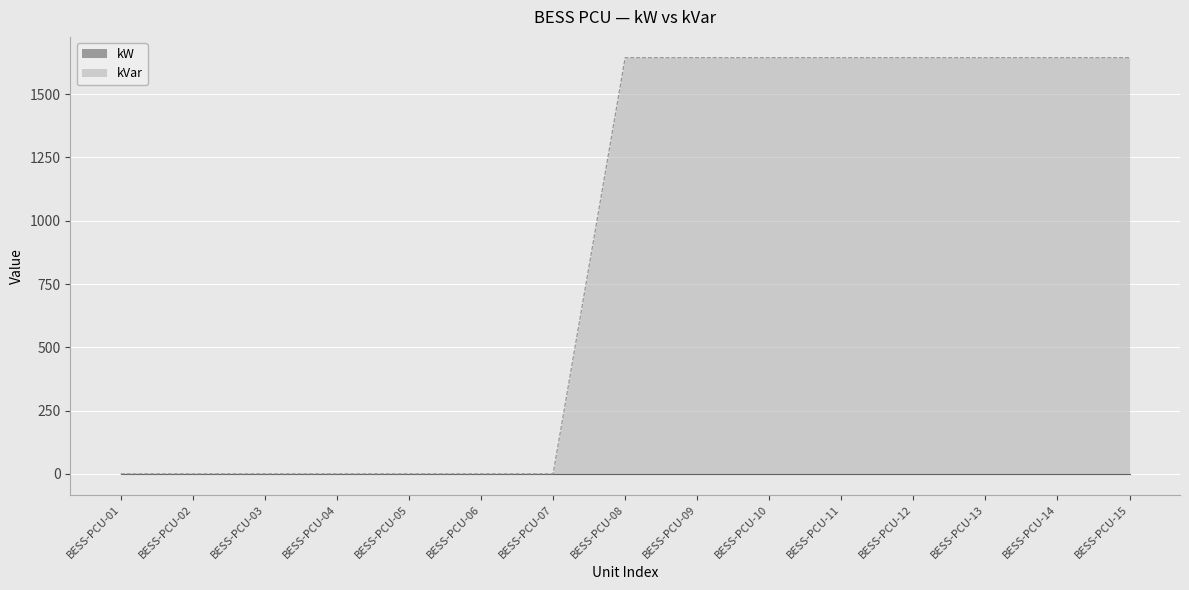

Reading right to left, what are all the values shown in this chart?

1644	1644	1644	1644	1644	1644	1644	1644	0	0	0	0	0	0	0